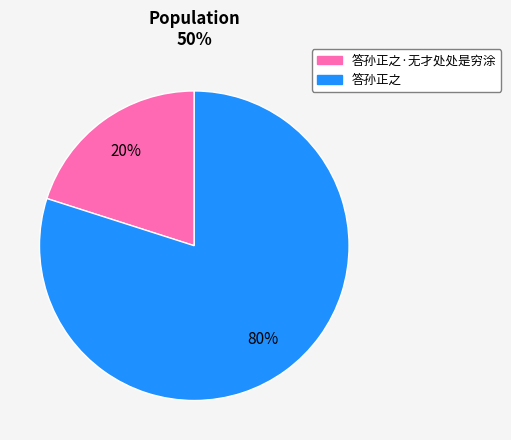

Is there any slice that represents more than half of the pie?

Yes